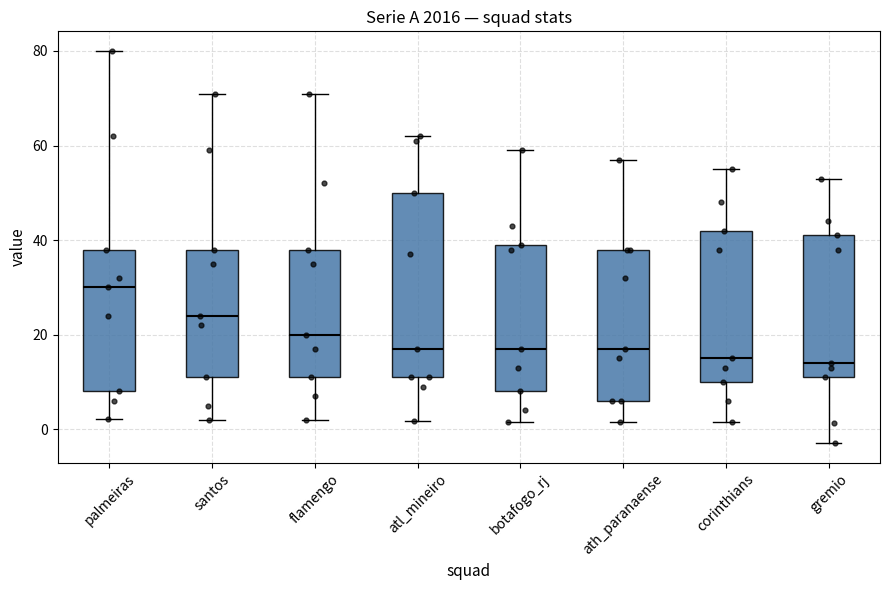

Reading left to right, transcribe this box plot: for each box, give where its median line is, the range the box spans, and where its two whiskers end, as read against the y-axis. The values are not printed on the chart, so give them approximately, as read against the axis.

palmeiras: median 30, box 8 to 38, whiskers 2 to 80
santos: median 24, box 12 to 38, whiskers 2 to 72
flamengo: median 20, box 12 to 38, whiskers 2 to 72
atl_mineiro: median 18, box 12 to 50, whiskers 2 to 62
botafogo_rj: median 18, box 8 to 40, whiskers 2 to 60
ath_paranaense: median 18, box 6 to 38, whiskers 2 to 58
corinthians: median 16, box 10 to 42, whiskers 2 to 56
gremio: median 14, box 12 to 42, whiskers -2 to 54